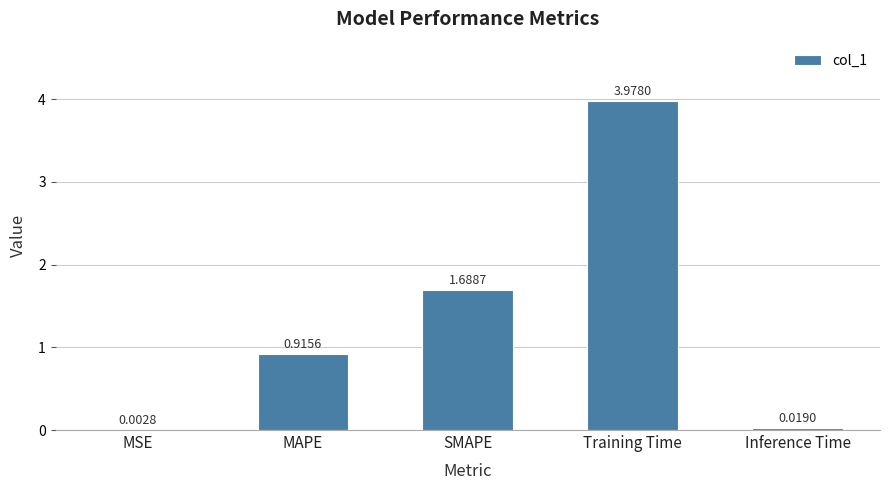

Where is the data nearest to the value 1?

MAPE